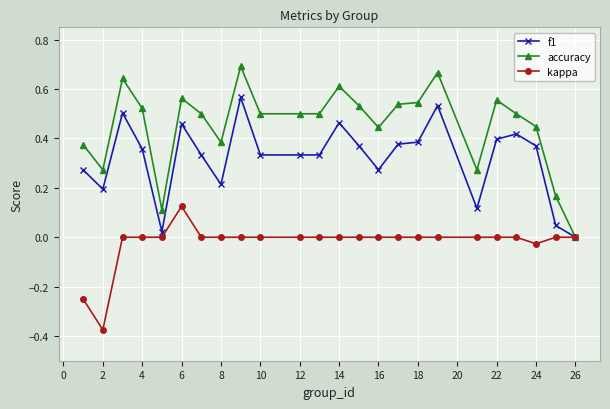

What is the sum of all kappa values?

-0.5